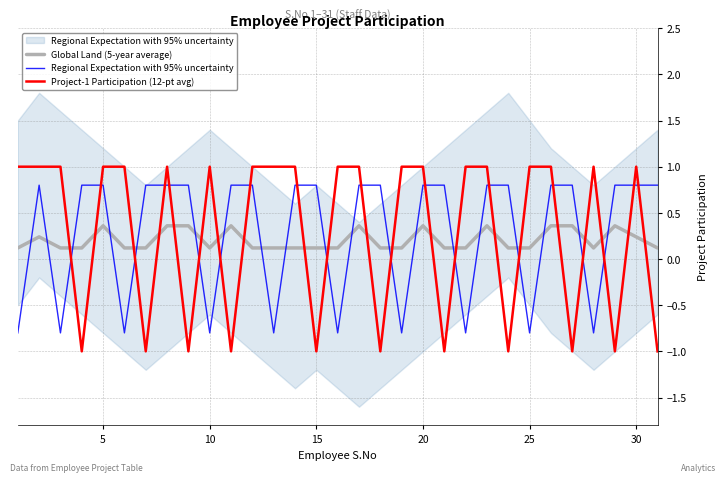

The value of Global Land (5-year average) at 25 is 0.2. True or false?

False